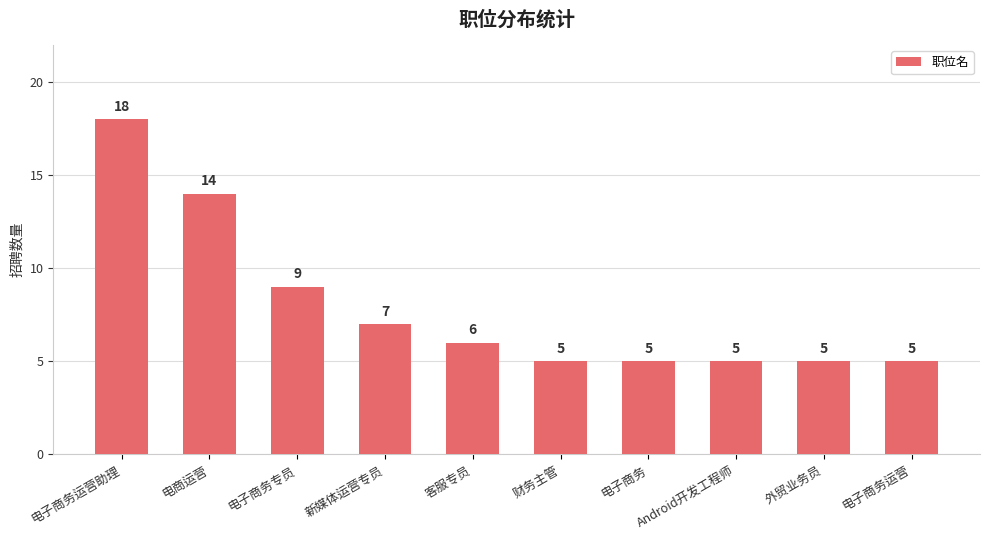

The chart shows a value of 3 at 财务主管. True or false?

False